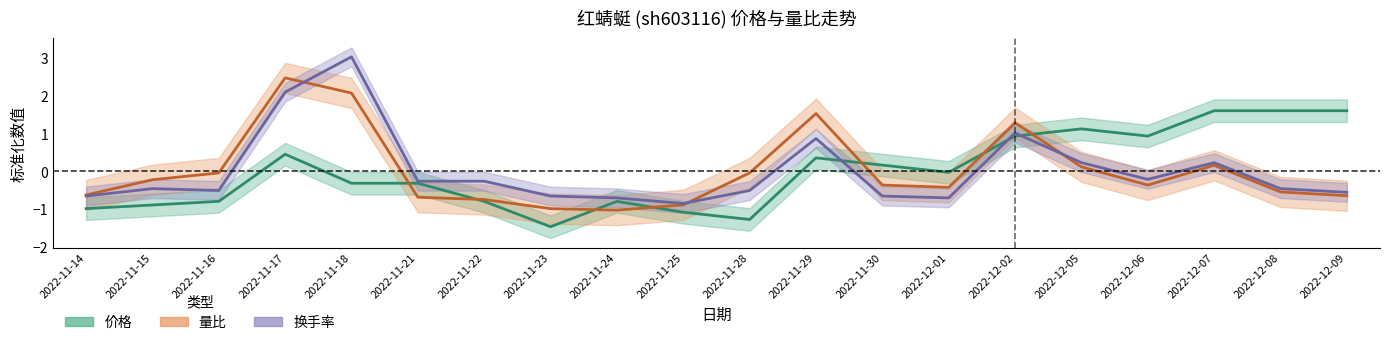

What is the label of the 2nd point from the right?

2022-12-08